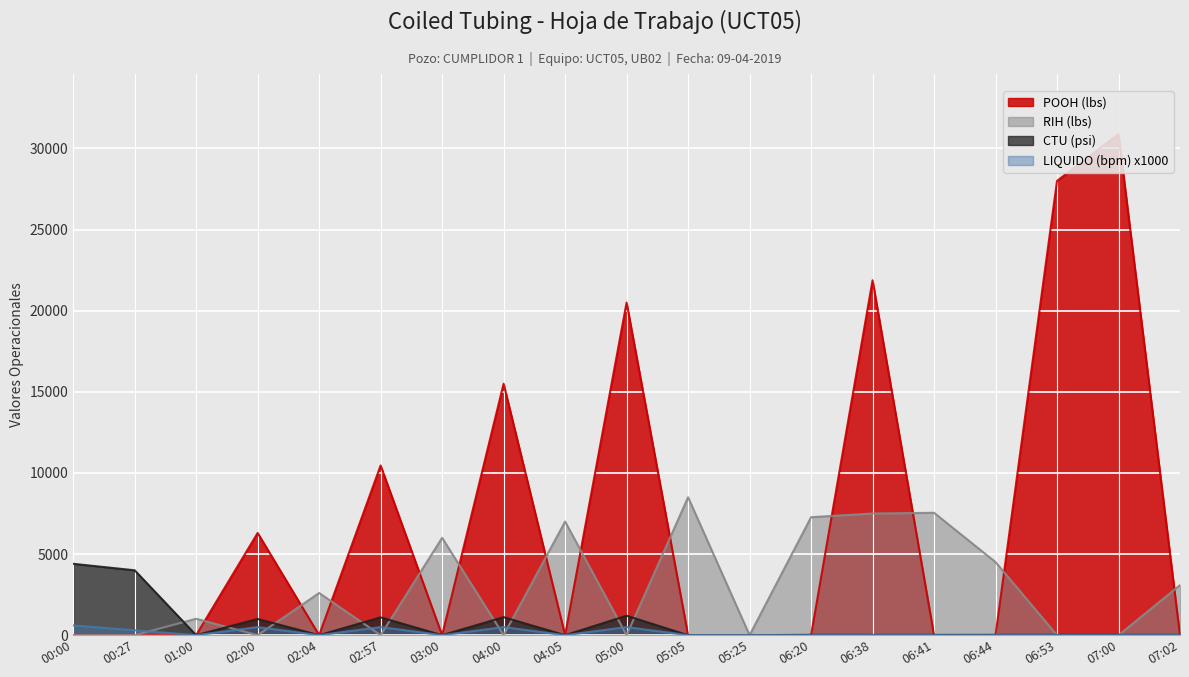

Where is the first local minimum for LIQUIDO (bpm) x1000?

01:00